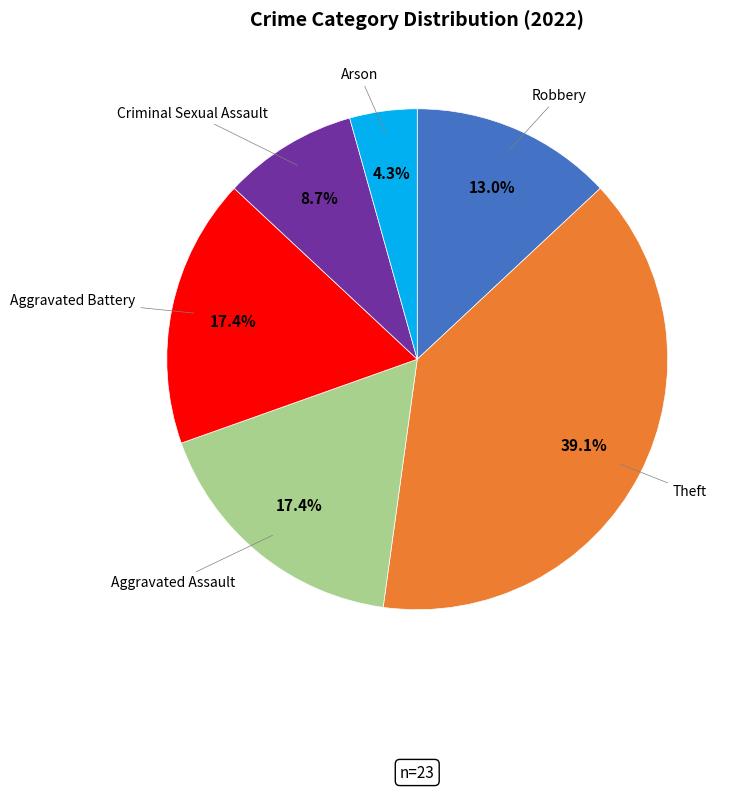

How many segments does this pie chart have?

6